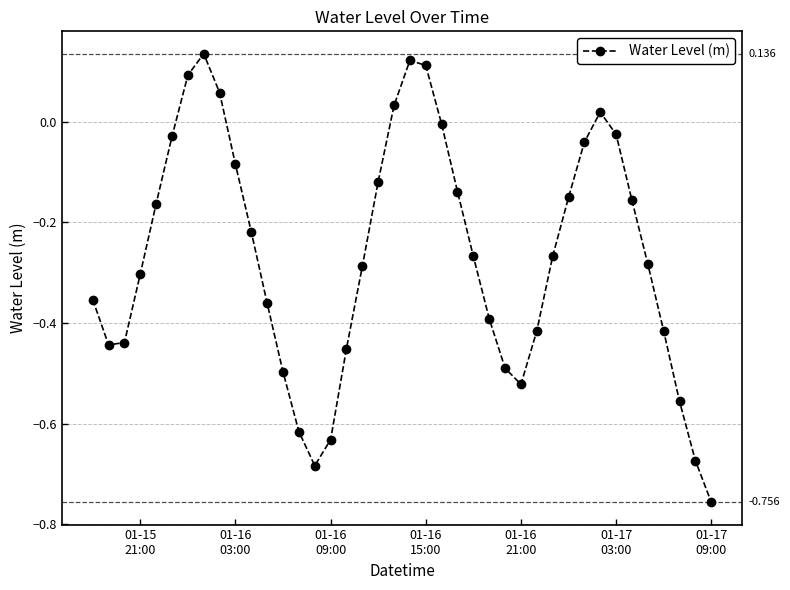

Does the chart have visible grid lines?

Yes